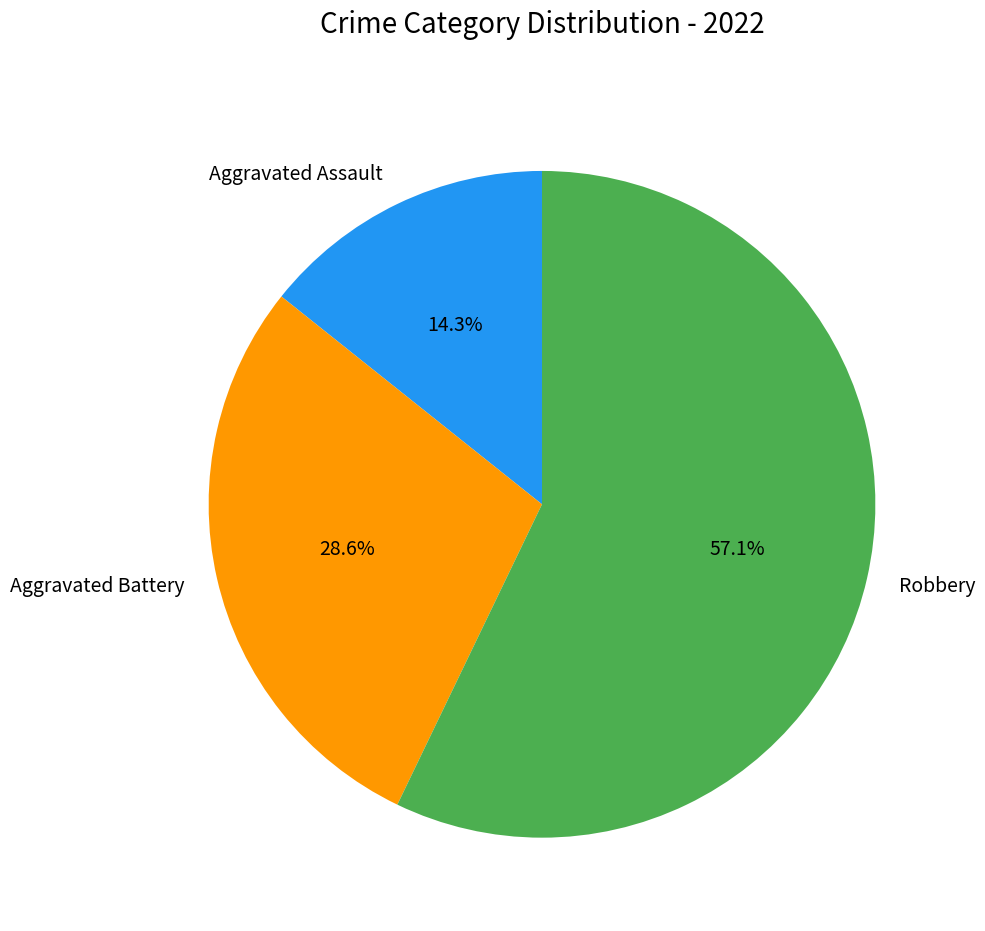

True or false: Aggravated Assault accounts for 14% of the total.

True